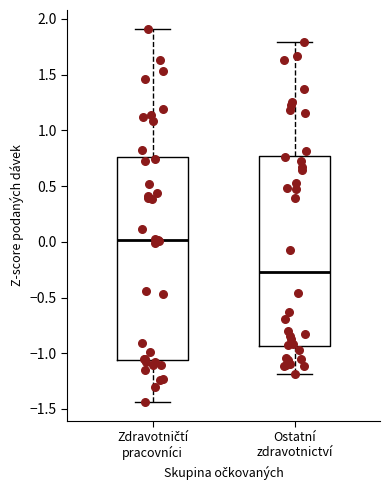

Which box is the tallest, from its lower edge to its upper edge?

Zdravotničtí pracovníci